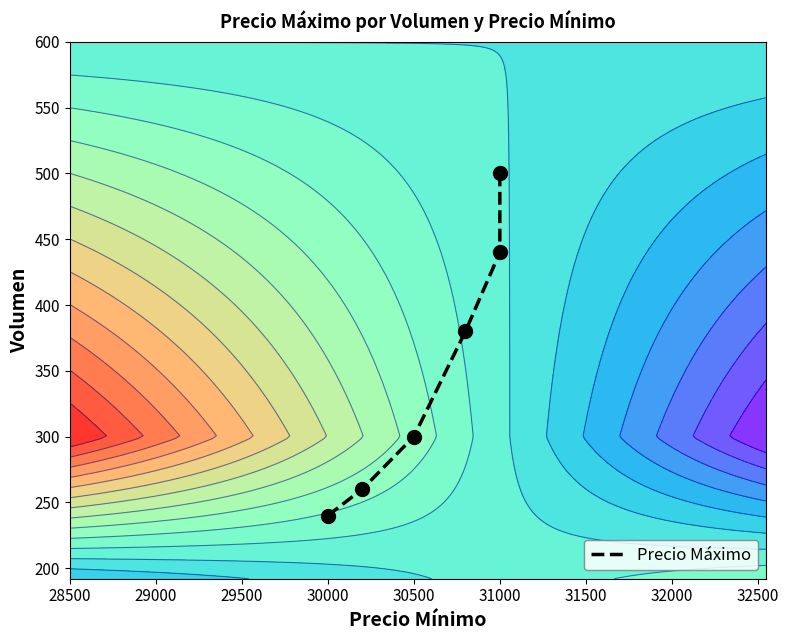

What is the ratio of the value at 30000 to the value at 31000?

0.5